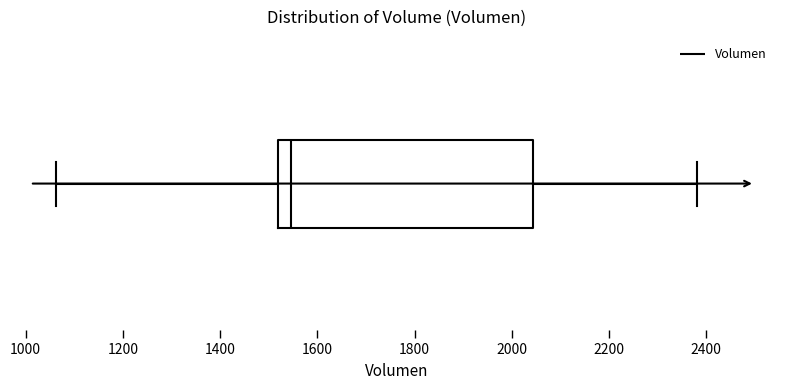

Read this box plot against the x-axis: the position of the median line, the range covered by the box, and the ends of both whiskers. The values are not printed on the chart, so give them approximately, as read against the axis.

median 1540, box 1520 to 2040, whiskers 1060 to 2380